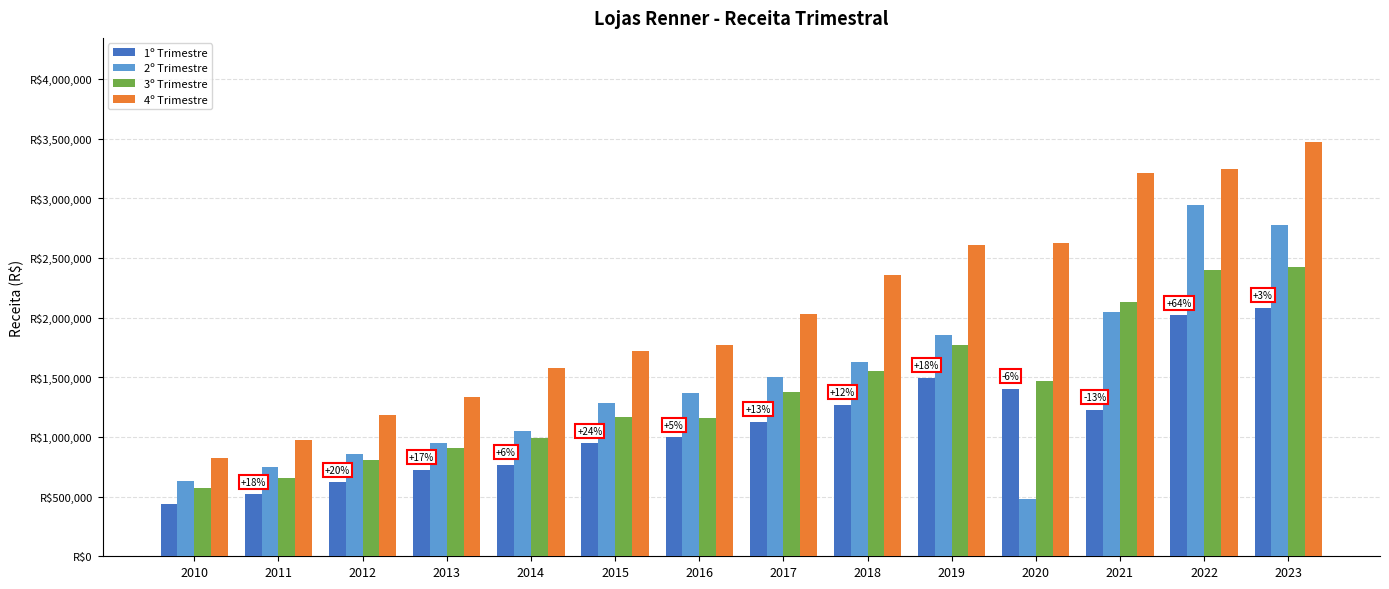

Where does the 3º Trimestre series first go above 1376219?

2018